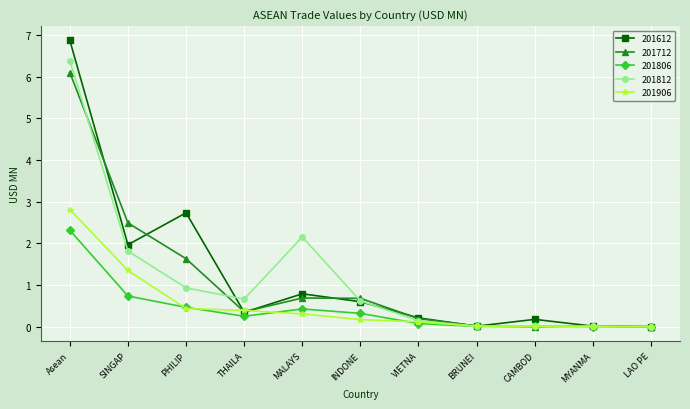

How many categories are shown in the chart?

11